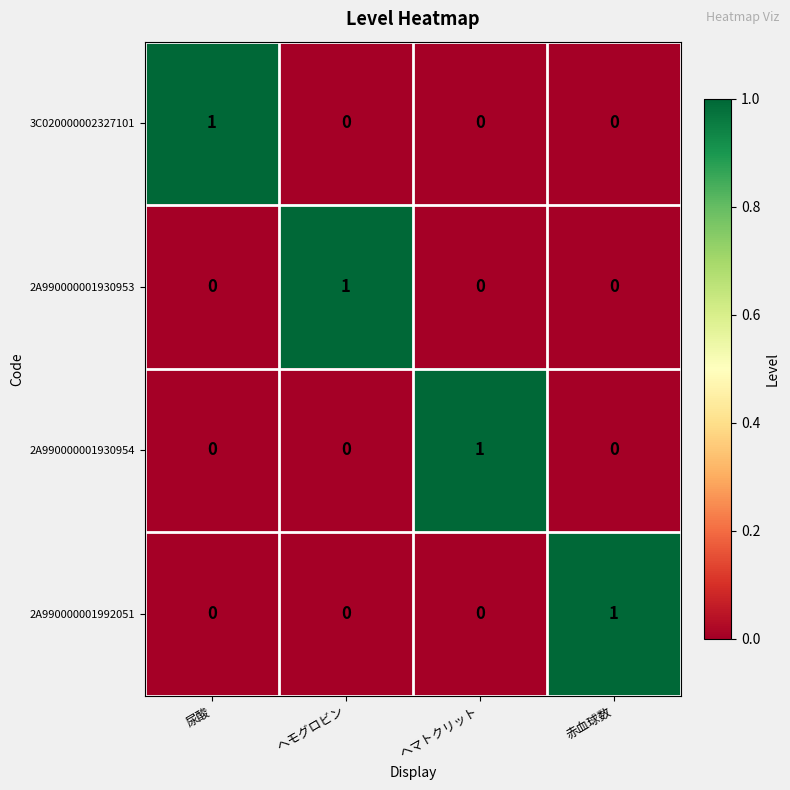

The value of 3C020000002327101 at 尿酸 is 0. True or false?

False